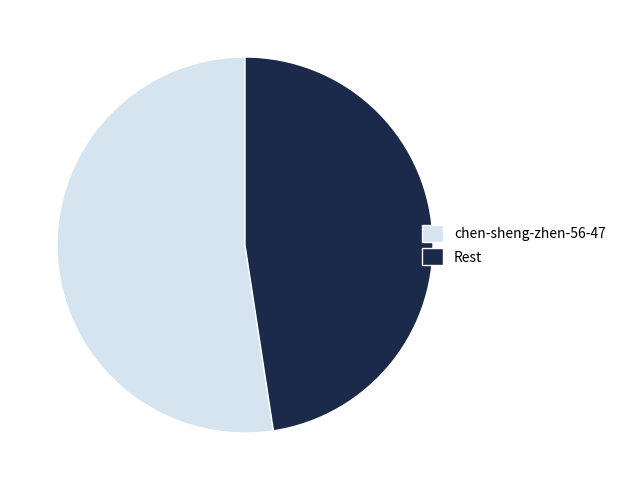

Is there any slice that represents more than half of the pie?

Yes